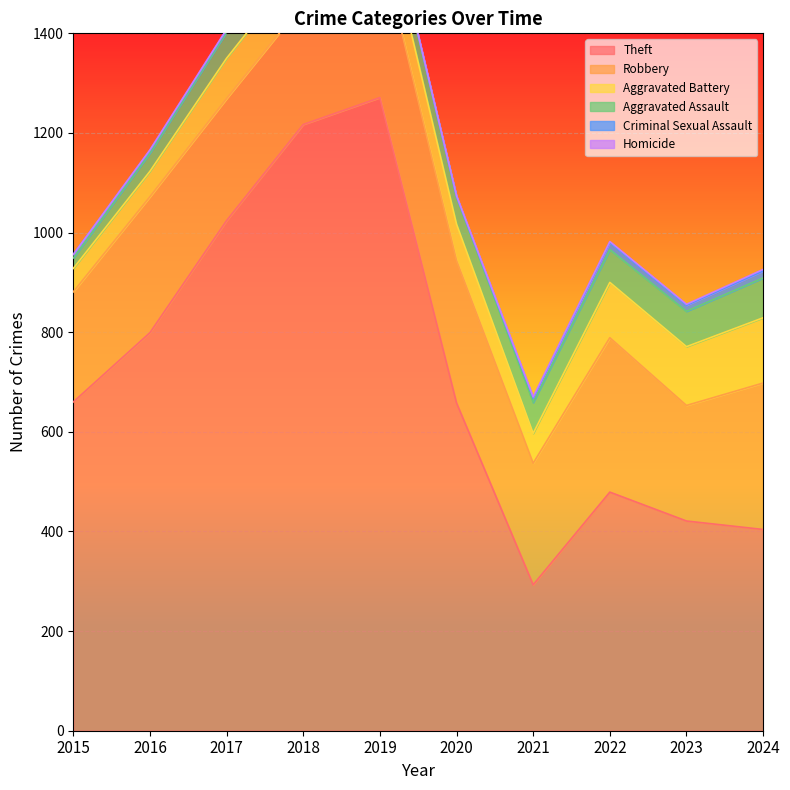

Rank the series at 2017 from lowest to highest value.

Homicide, Criminal Sexual Assault, Aggravated Assault, Aggravated Battery, Robbery, Theft